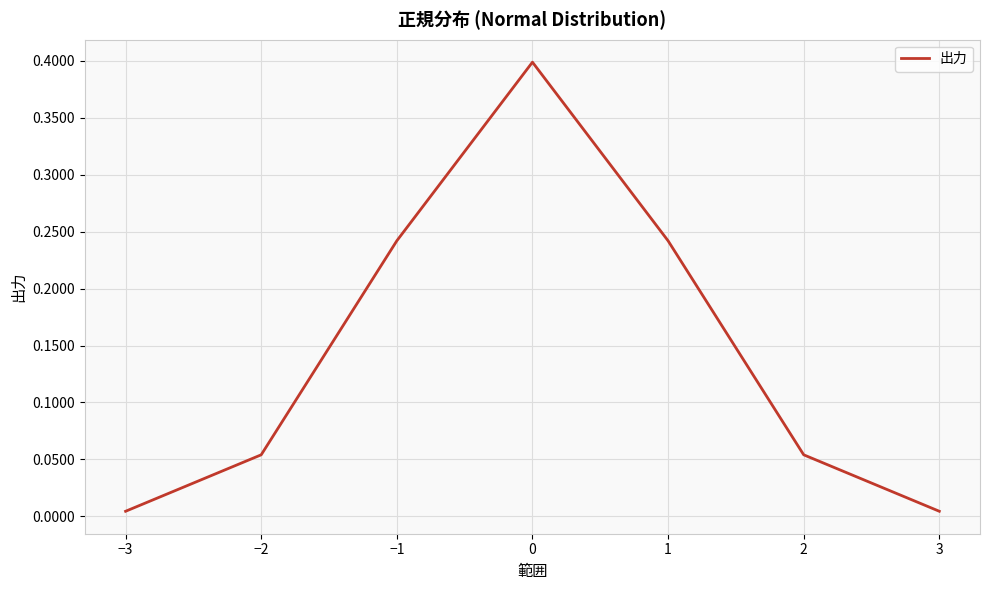

How many lines are shown in the chart?

1